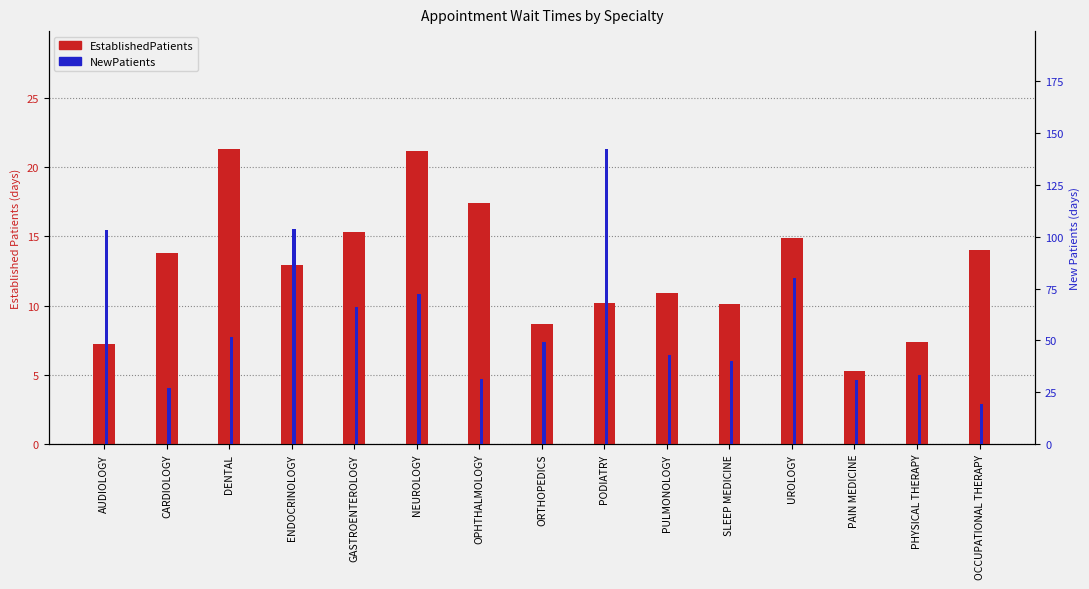

True or false: EstablishedPatients has a value of 14.0 at OCCUPATIONAL THERAPY.

True